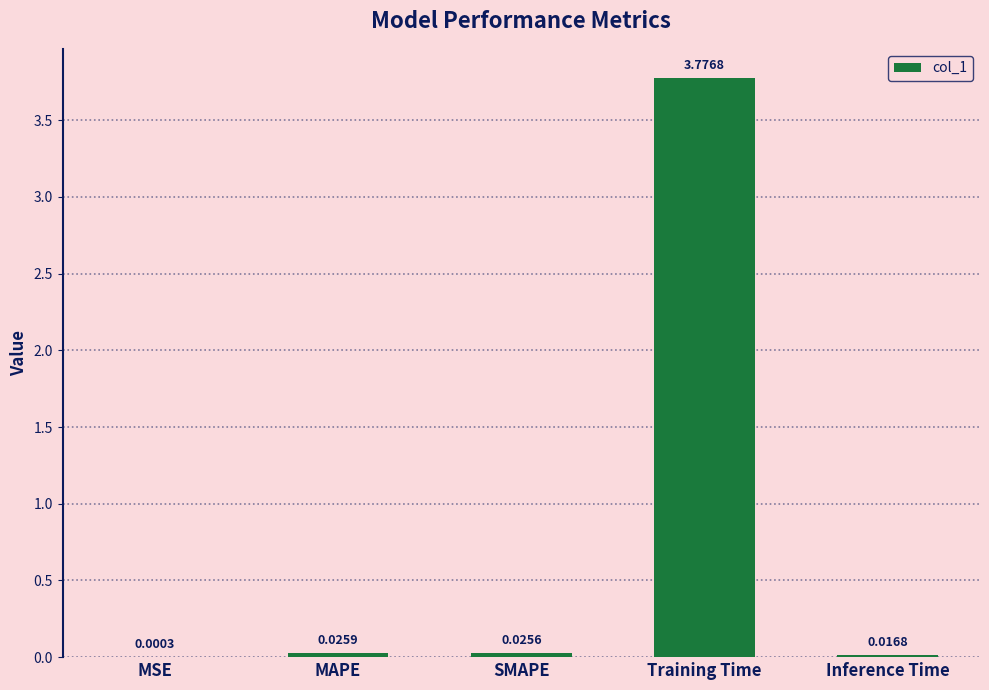

What is the change in value from Training Time to Inference Time?

-3.8